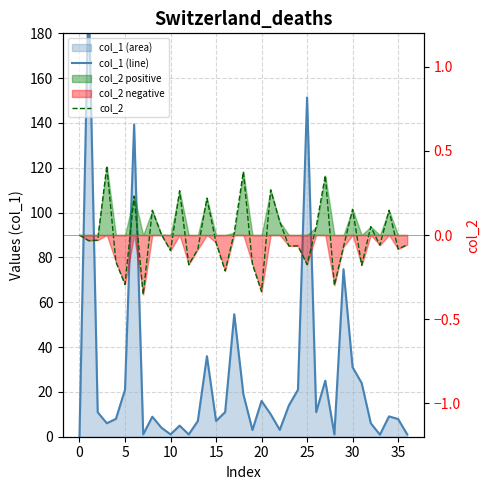

Reading left to right, list all the values displayed in this chart.

col_1 (line): 0.0	200.0	10.9	6.0	8.0	21.0	139.3	1.0	8.9	4.0	1.0	5.0	1.0	7.0	35.9	7.0	11.0	54.7	19.0	3.0	16.0	10.0	3.1	14.0	21.0	151.4	11.0	25.0	1.0	74.7	31.0	23.9	6.0	0.9	9.1	7.9	1.0
col_2: 0.0	-0.0	-0.0	0.4	-0.2	-0.3	0.2	-0.4	0.1	0.0	-0.1	0.3	-0.2	-0.1	0.2	-0.0	-0.2	0.0	0.4	-0.2	-0.3	0.3	0.1	-0.1	-0.1	-0.2	0.0	0.4	-0.3	-0.1	0.2	-0.2	0.0	-0.1	0.1	-0.1	-0.1